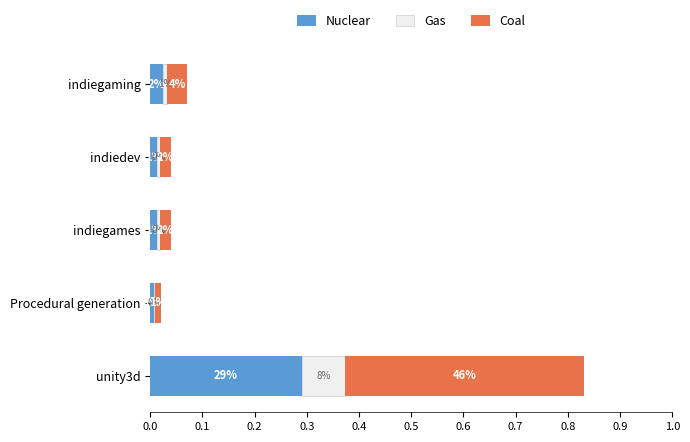

Which series has the widest spread of values?

Coal